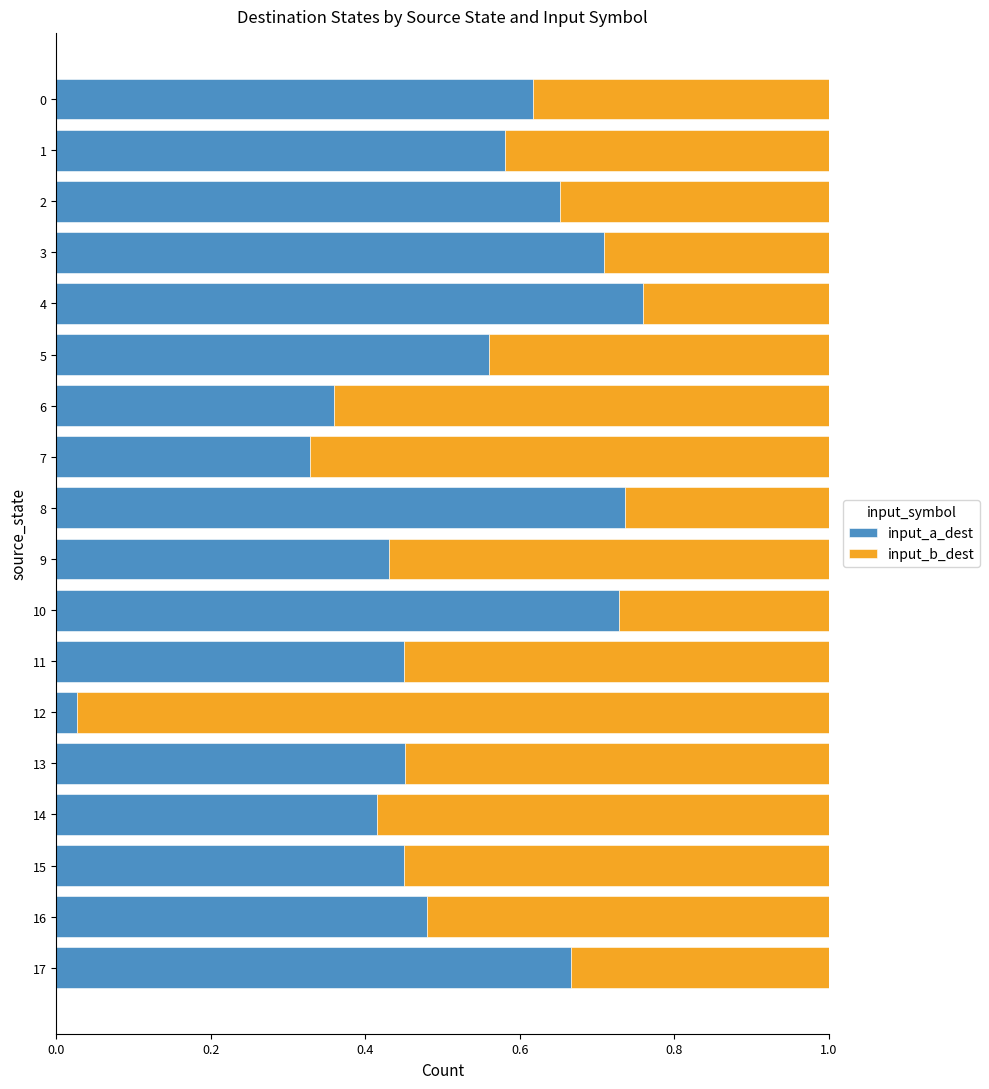

Which category has the lowest value in the input_a_dest series?

12